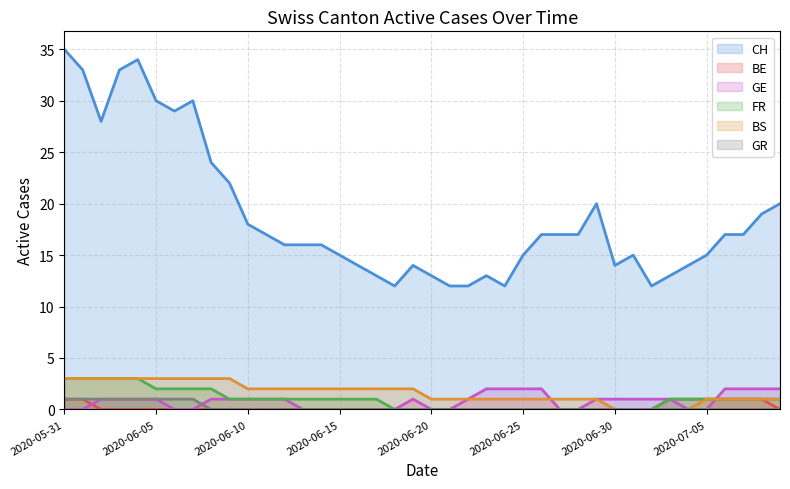

Is the value of GE at 2020-06-03 greater than the value of CH at 2020-06-06?

No